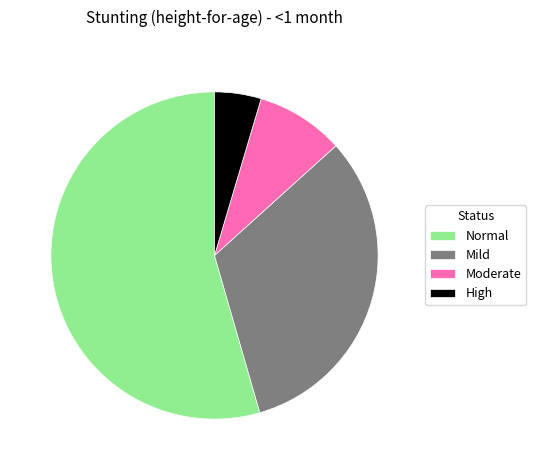

Which category has the smallest portion of the pie?

High